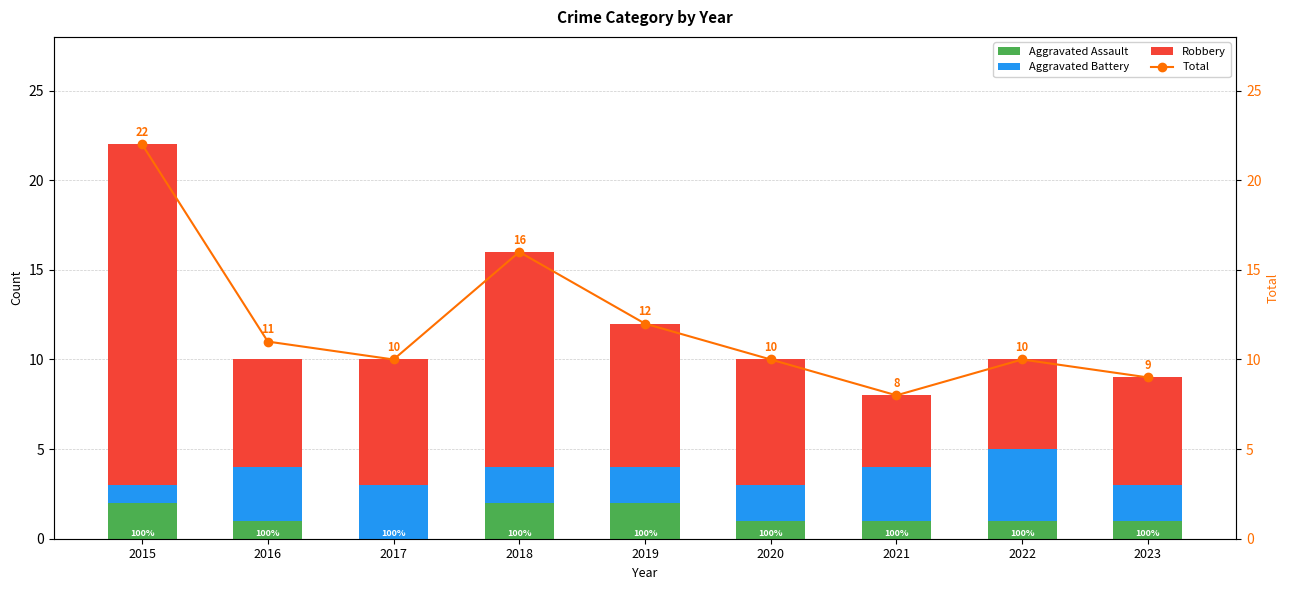

What is the sum of all Aggravated Assault values?

11